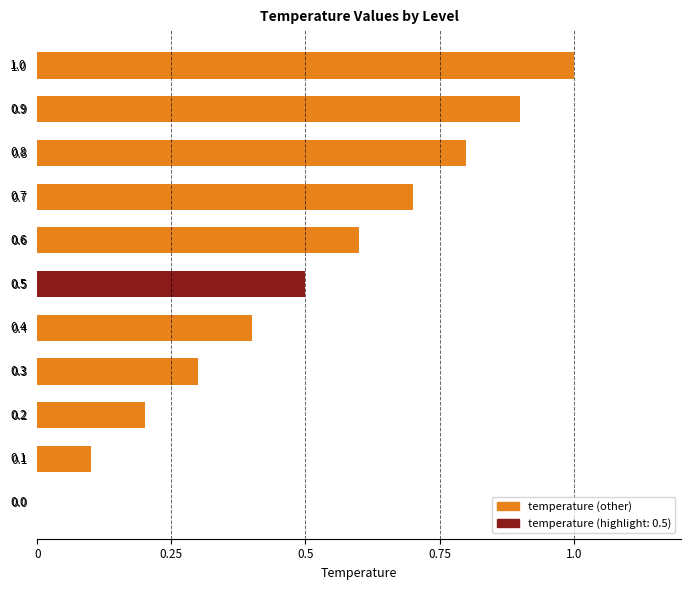

Which has a higher value, 0.5 or 1.0?

1.0